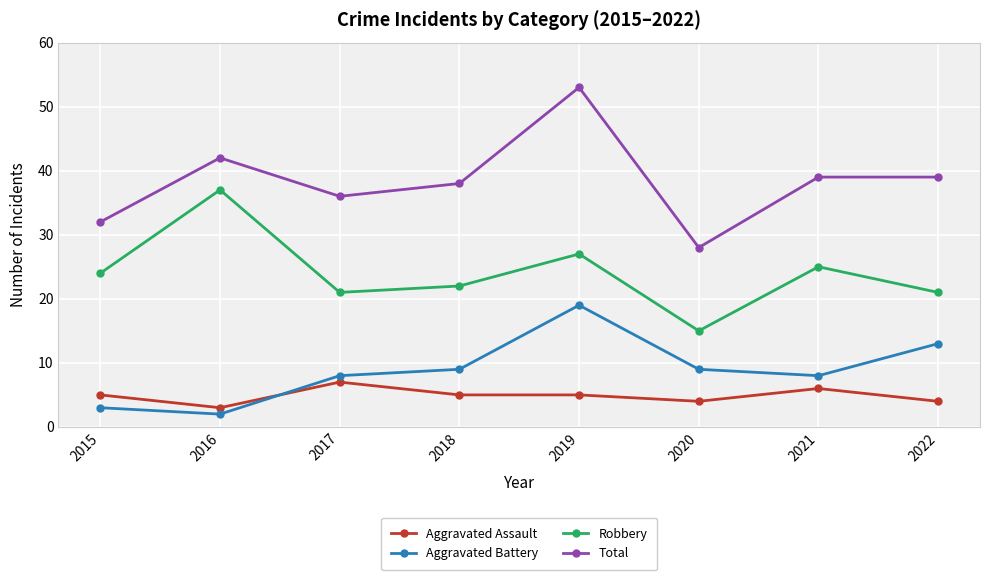

What value does the Aggravated Assault series have at 2021?

6